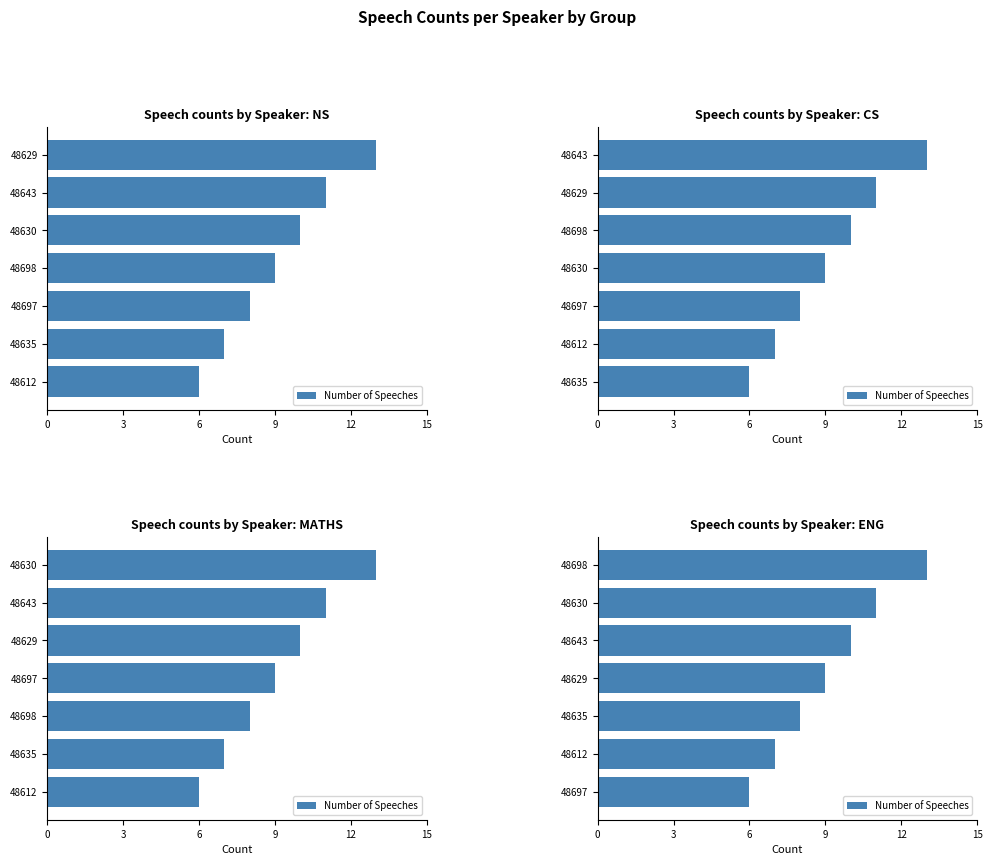

Reading right to left, what are all the values shown in this chart?

13	11	10	9	8	7	6